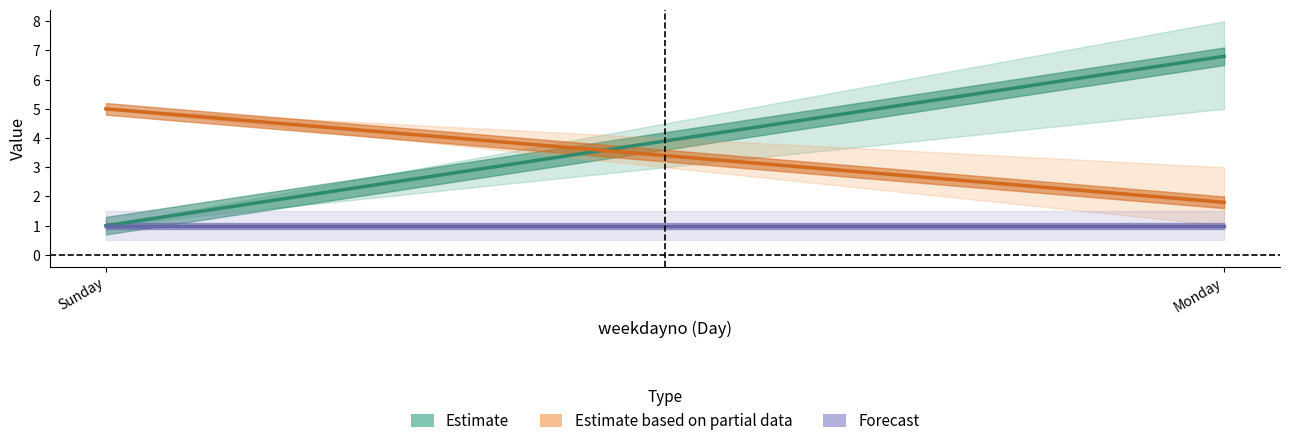

Which category has the highest value across all series?

Monday